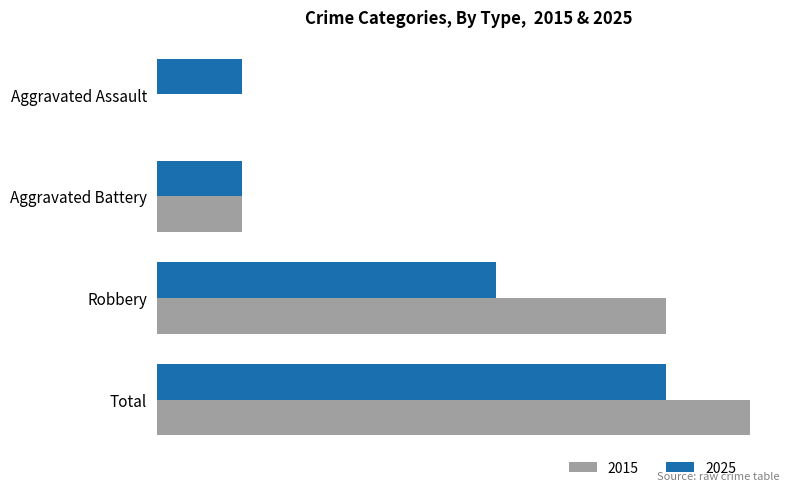

How many bars are there in each group?

2